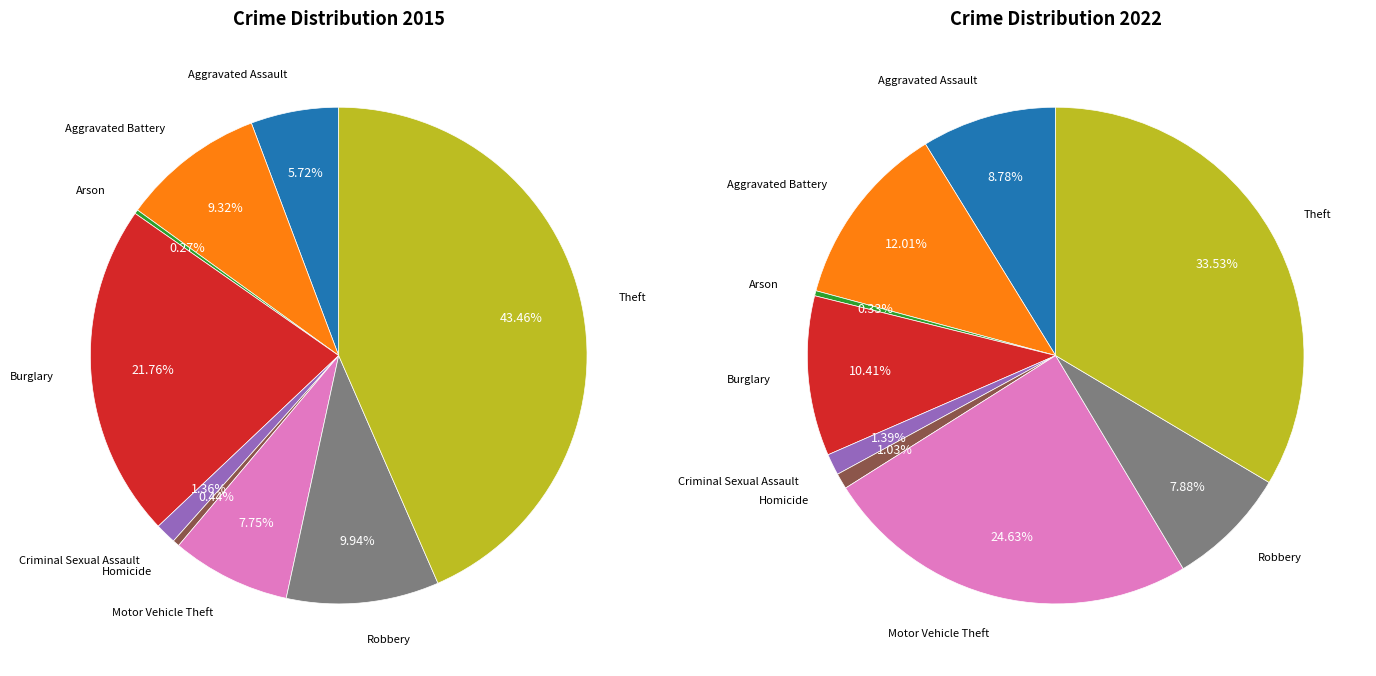

Count the number of slices in the pie.

9